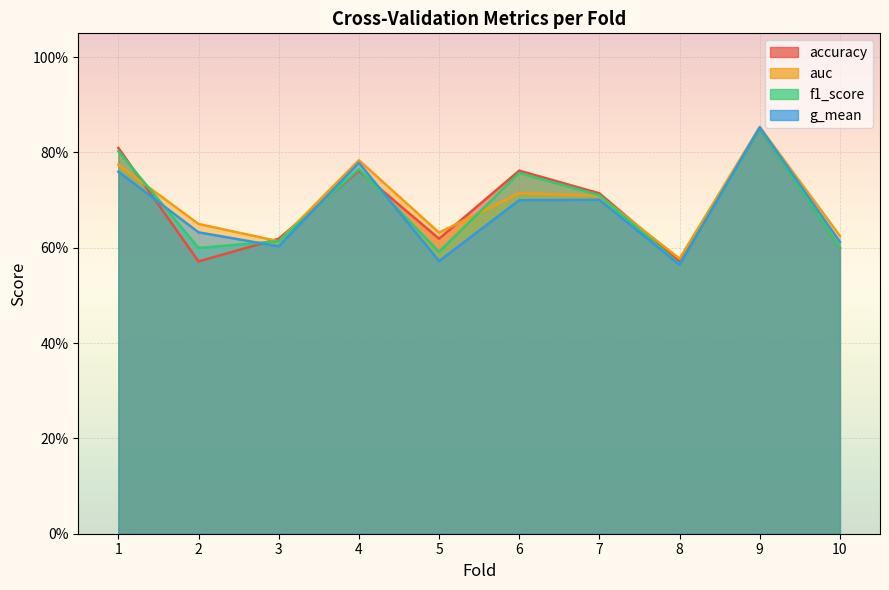

At how many categories does at least one series exceed 0?

10